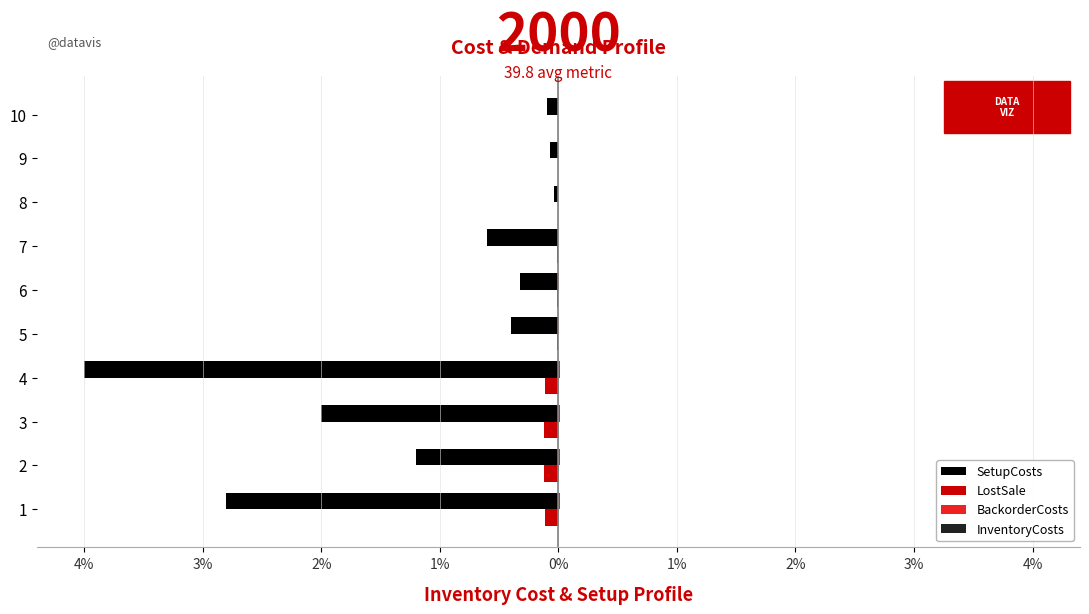

What is the sum of all SetupCosts values?

-288.1